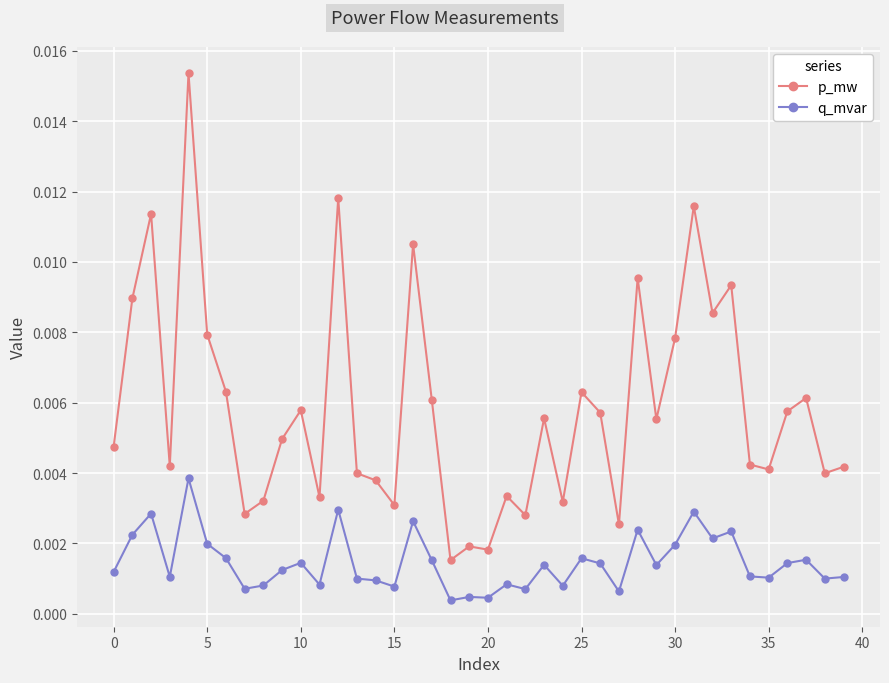

What is the sum of all q_mvar values?

0.1